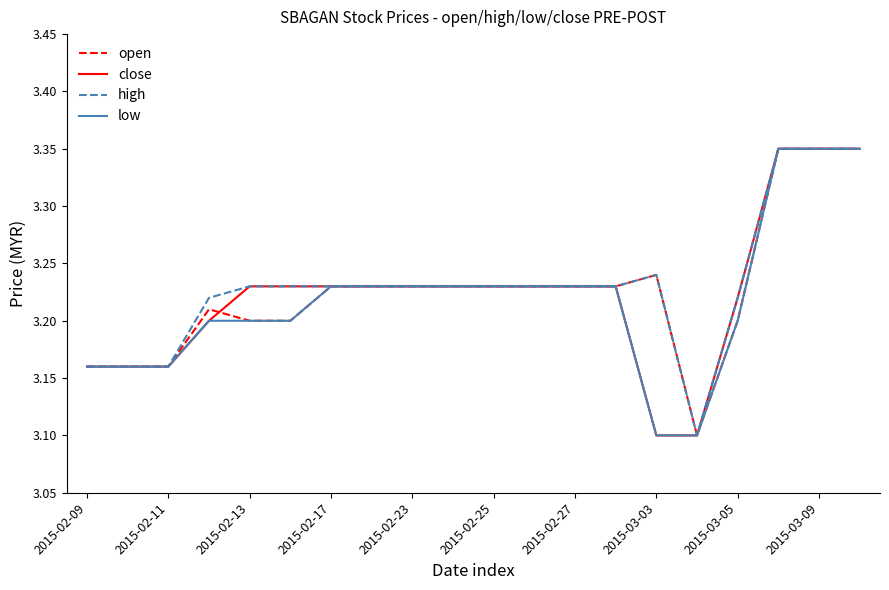

What is the smallest value displayed?

3.1